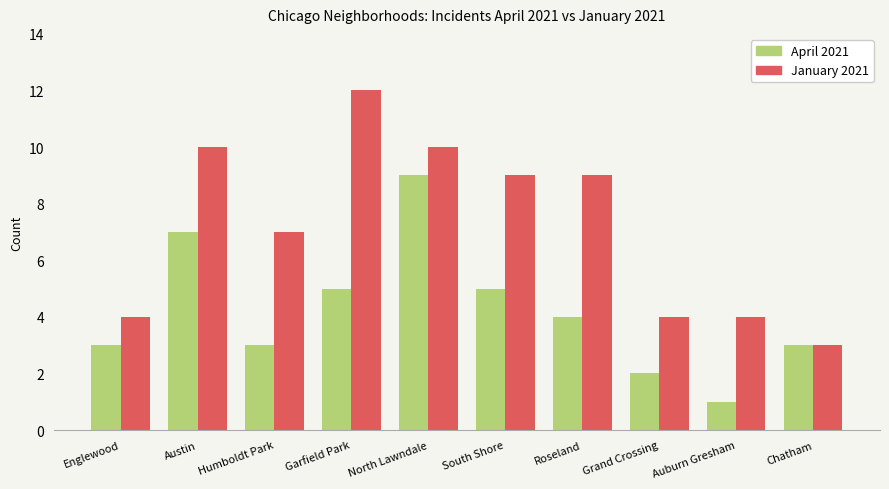

Between Roseland and Chatham, which series saw the biggest shift?

January 2021